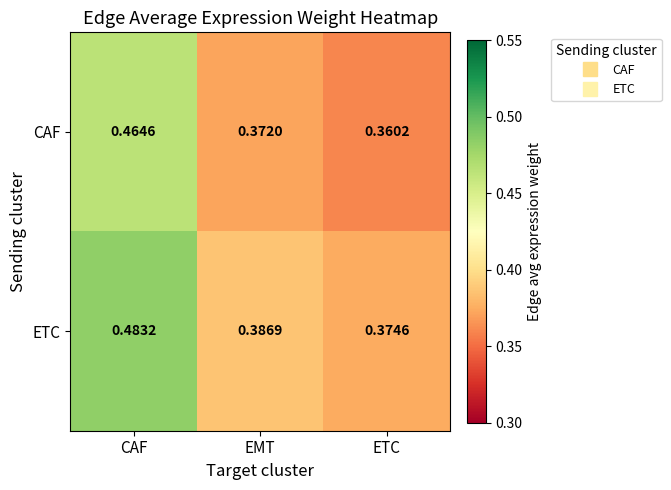

Rank the series by their maximum value, from highest to lowest.

ETC, CAF